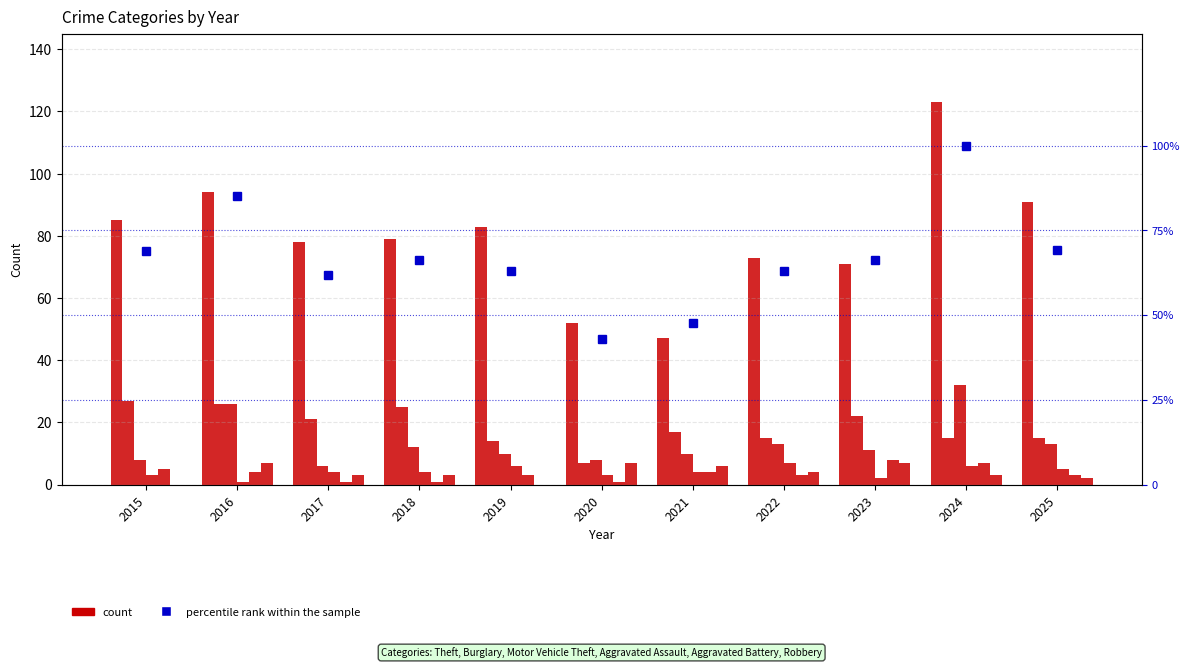

What is the average value of the Aggravated Battery series?

4